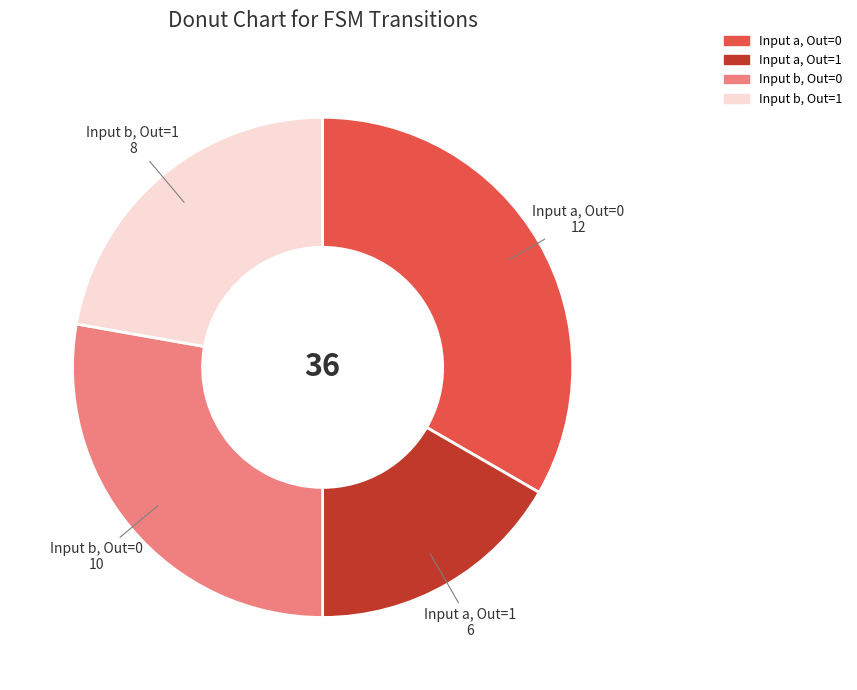

Is there a majority slice in this chart?

No